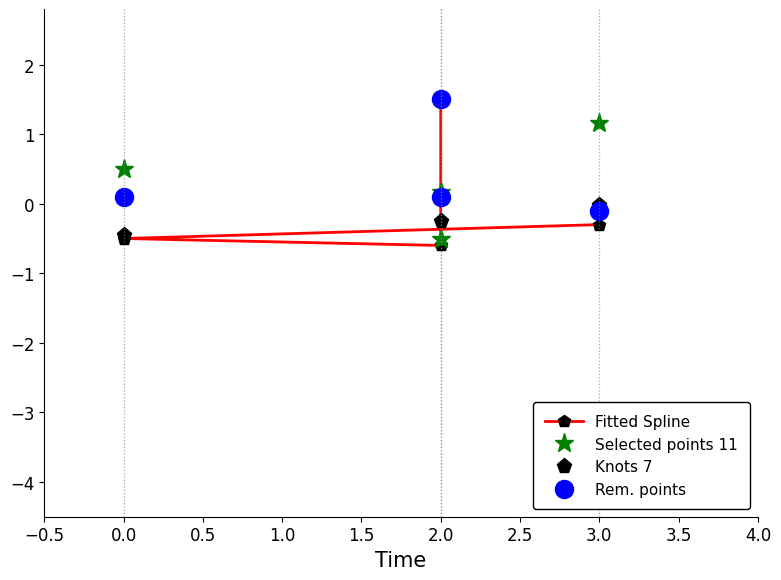

Which series changed the most between 3.0 and 2.0?

Knots 7